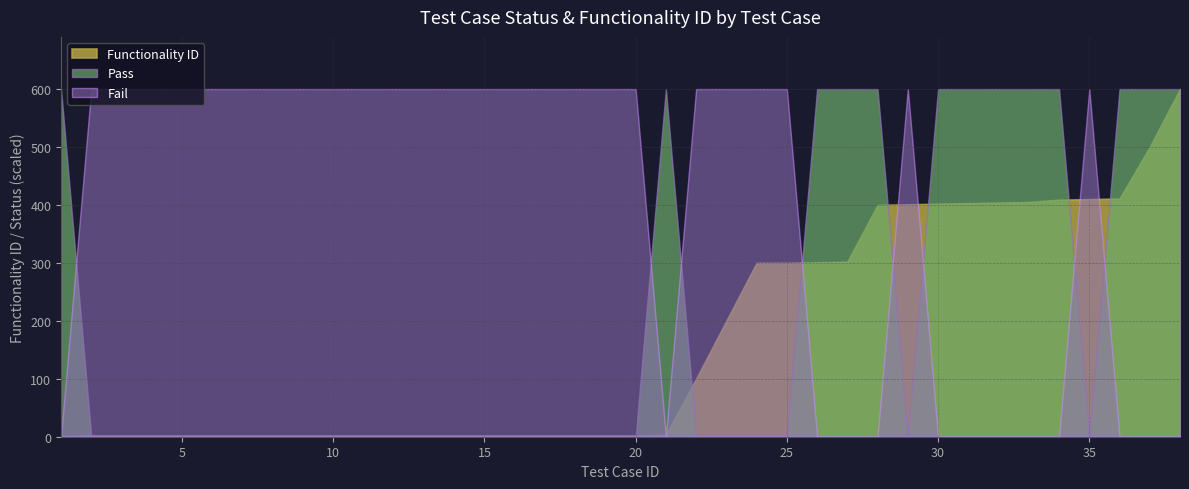

What are all the series names shown in the legend?

Functionality ID, Pass, Fail